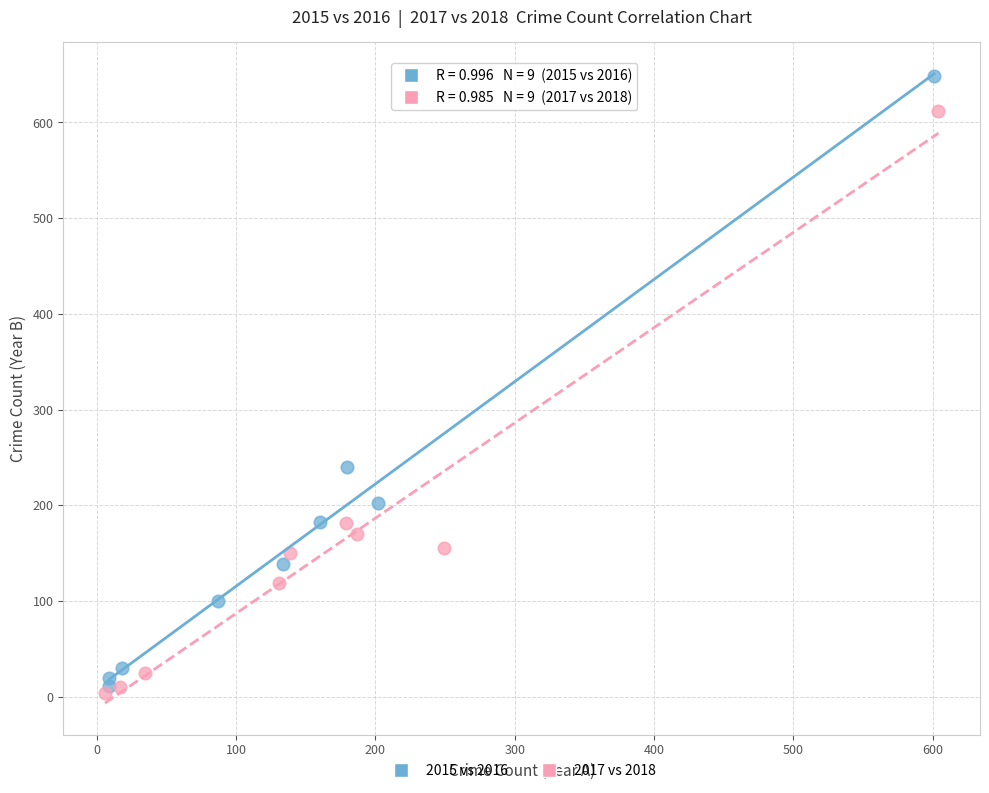

Which series has the largest Y range (max minus min)?

2015 vs 2016